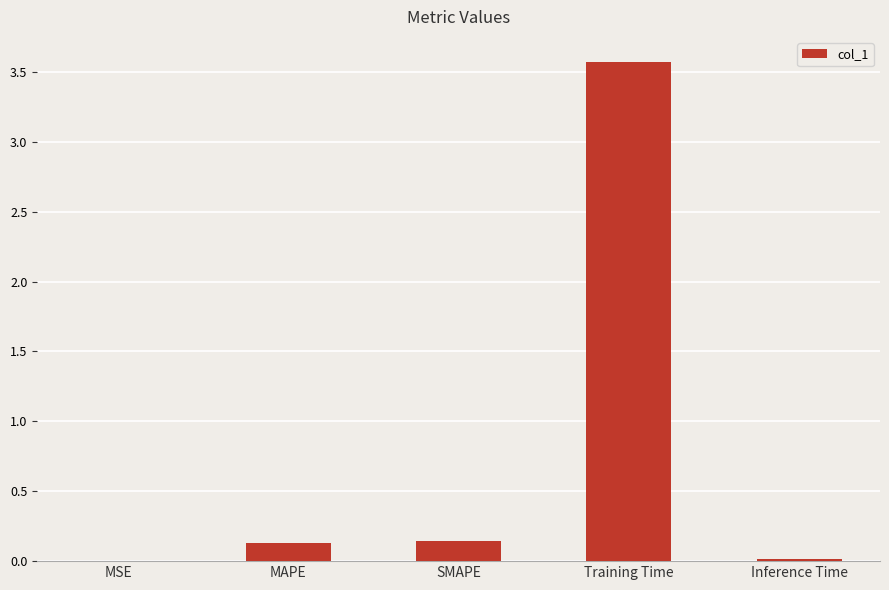

Is it true that the value at Inference Time is 0.0?

True